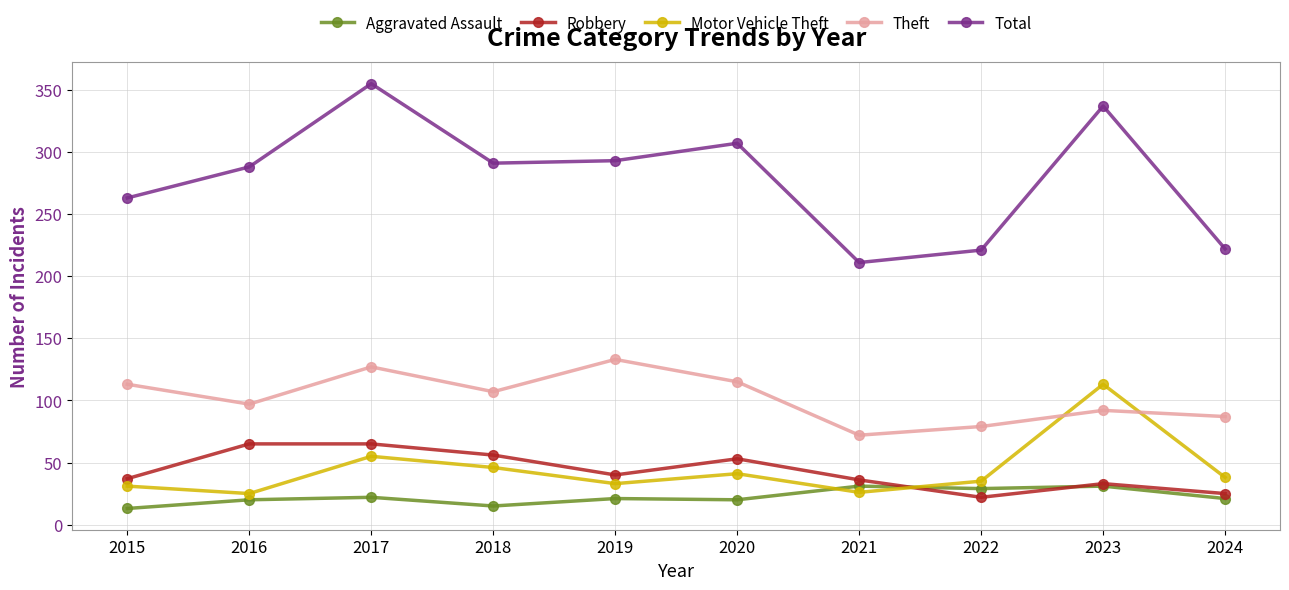

What is the highest value of the Total series?

355